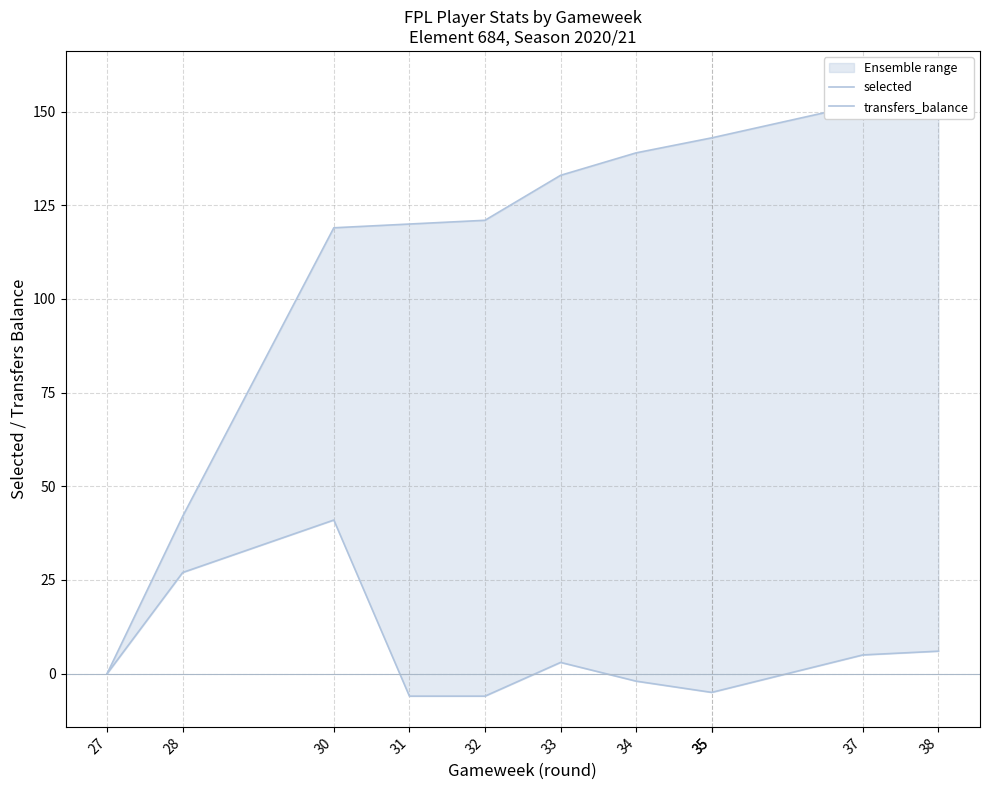

What is the average value of the selected series?

115